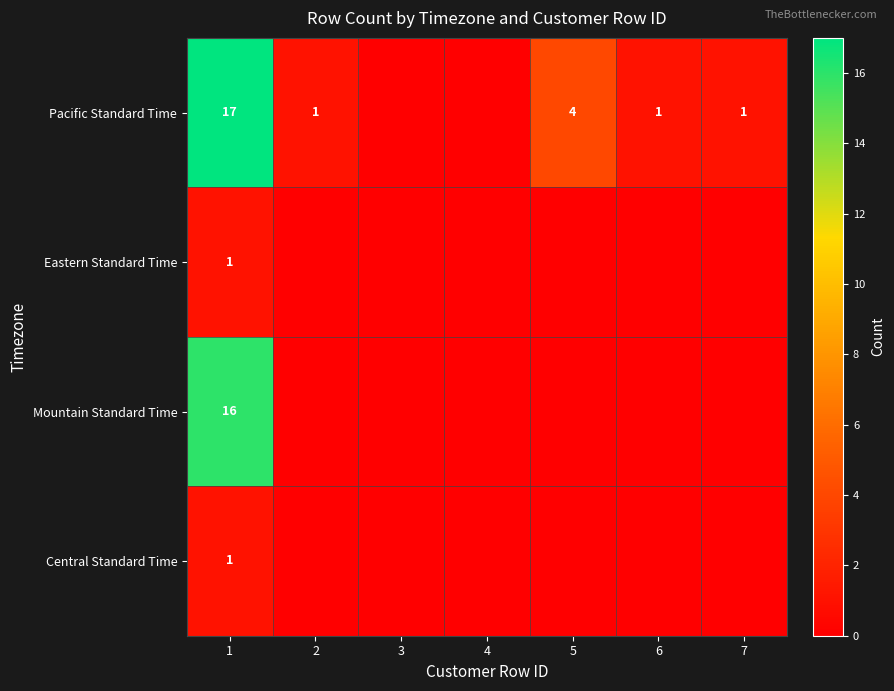

The value of Central Standard Time at 1 is 1. True or false?

True